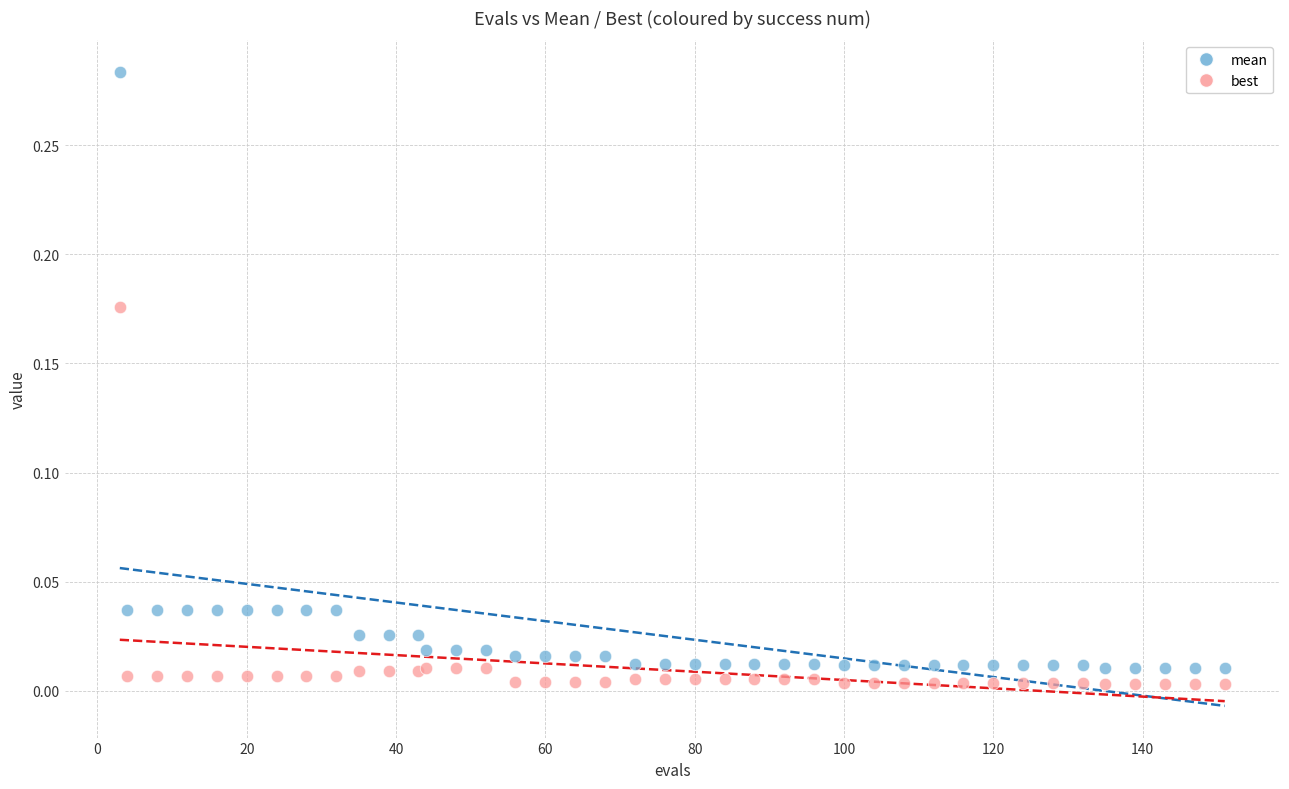

Which series contains the highest Y value?

mean